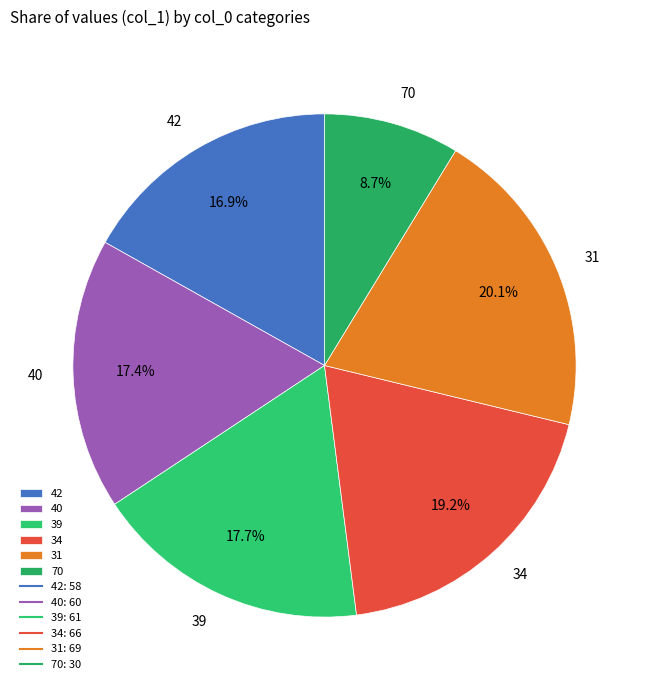

Count the number of slices in the pie.

6